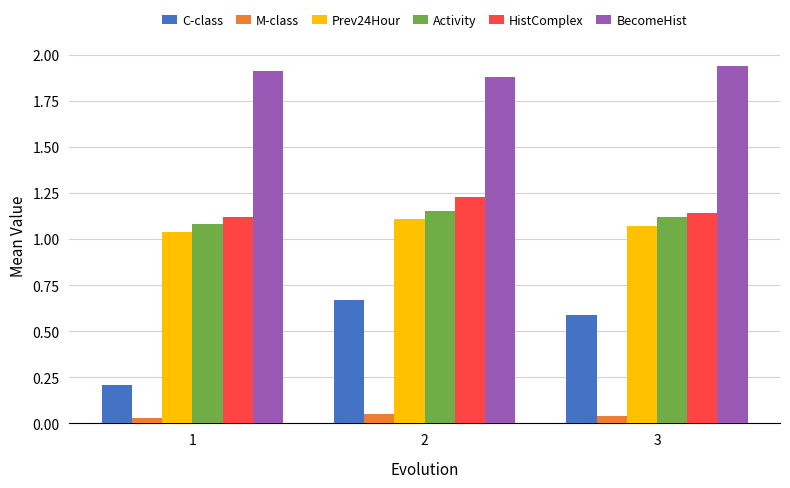

Rank the series by their maximum value, from highest to lowest.

BecomeHist, HistComplex, Activity, Prev24Hour, C-class, M-class